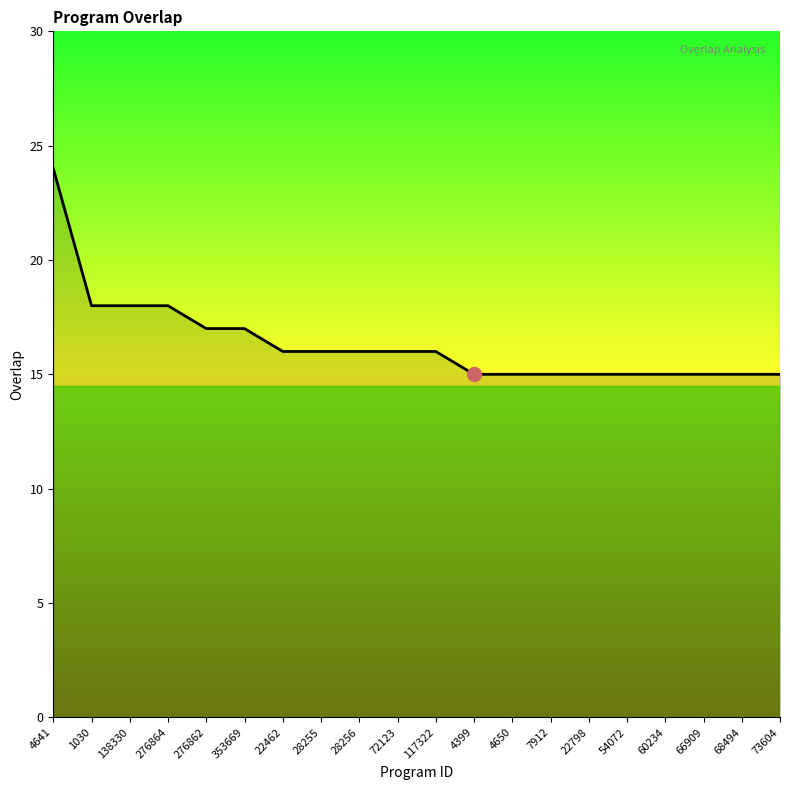

Does the chart display data point markers on the line(s)?

No